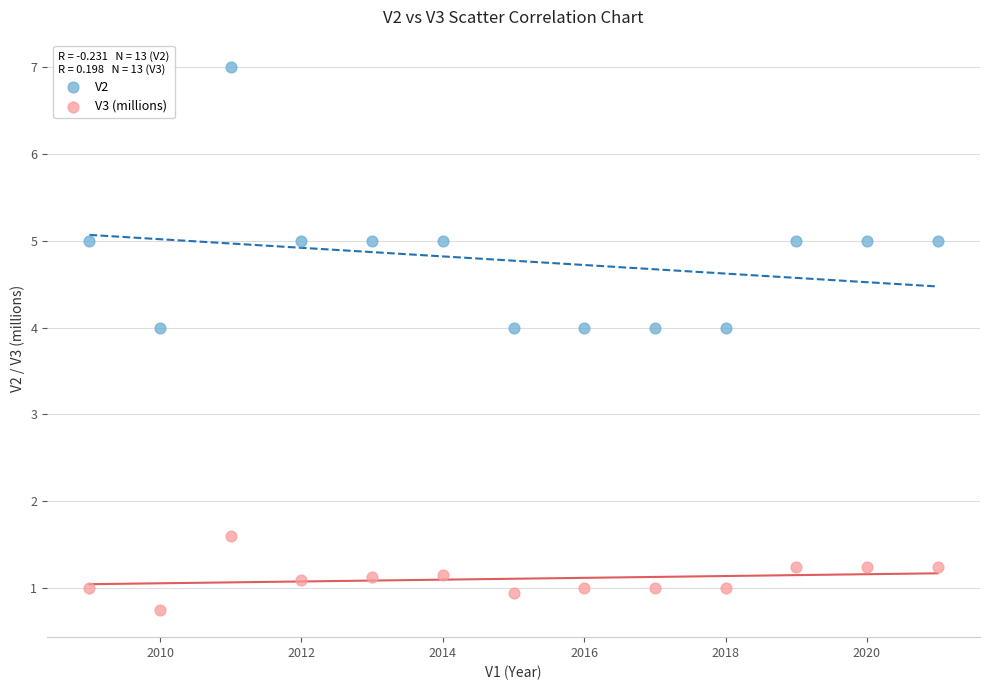

Which series contains the highest Y value?

V2